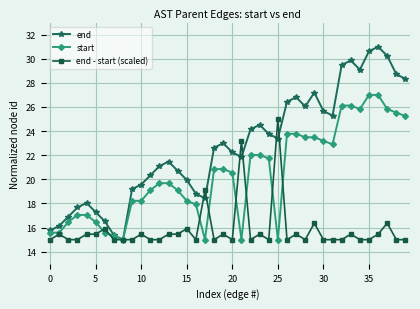

Which series has the largest range (max minus min)?

end